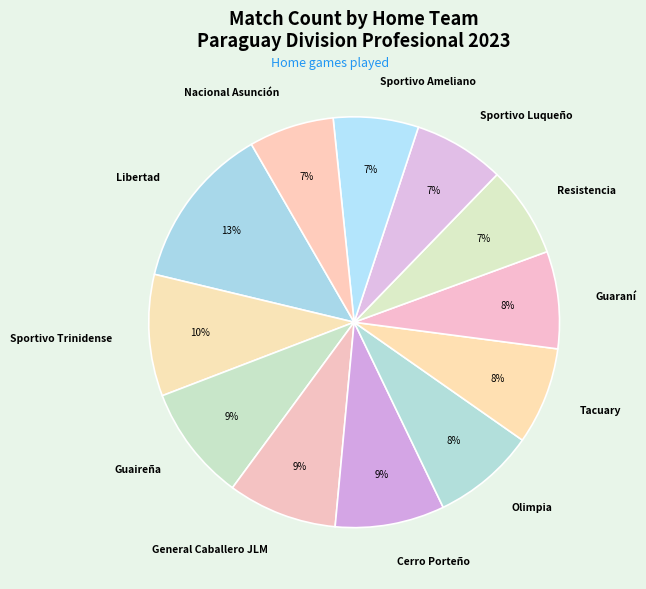

Is Sportivo Trinidense the majority of the pie?

No